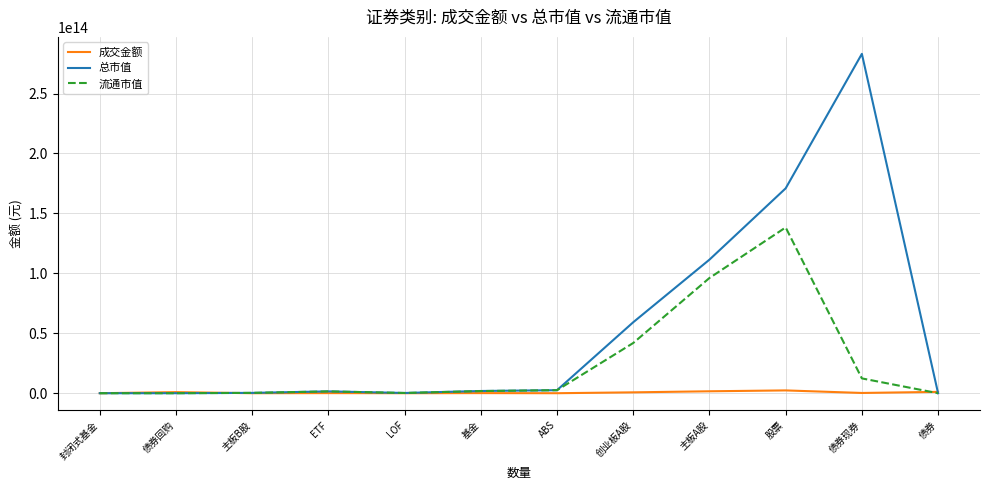

The 流通市值 series shows 1789590222283.9 at 基金. True or false?

True